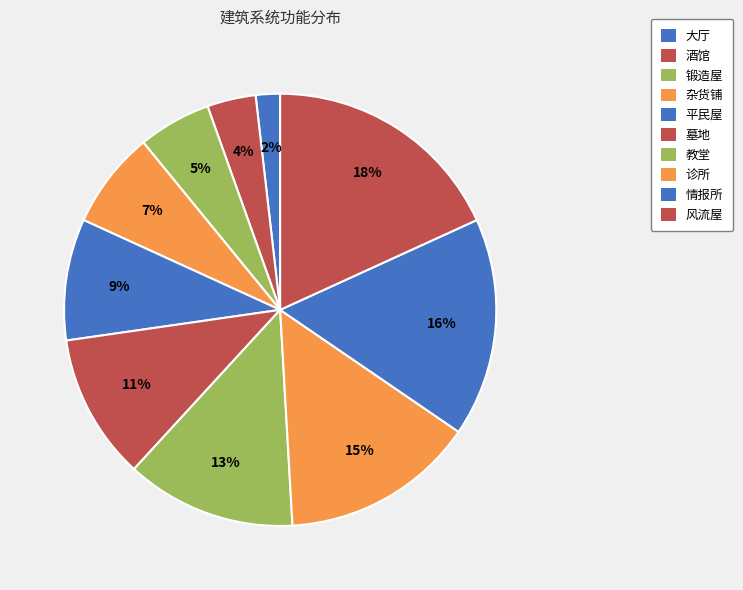

Count the number of slices in the pie.

10